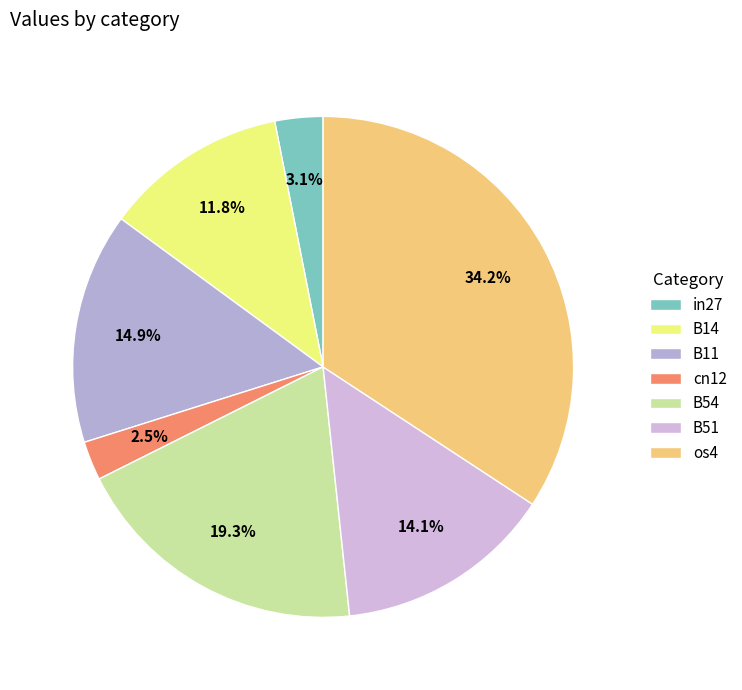

Is there any slice that represents more than half of the pie?

No